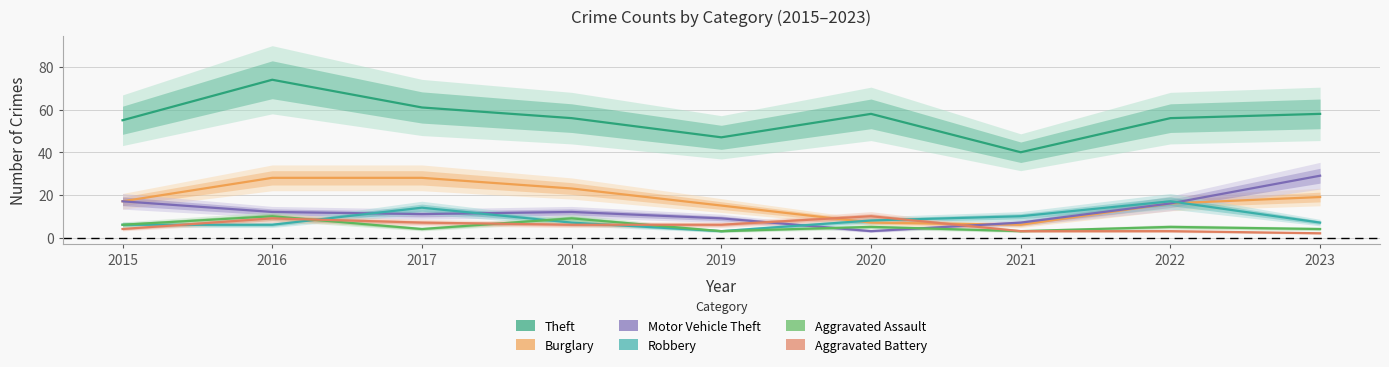

How many data points in Robbery are less than 7?

3